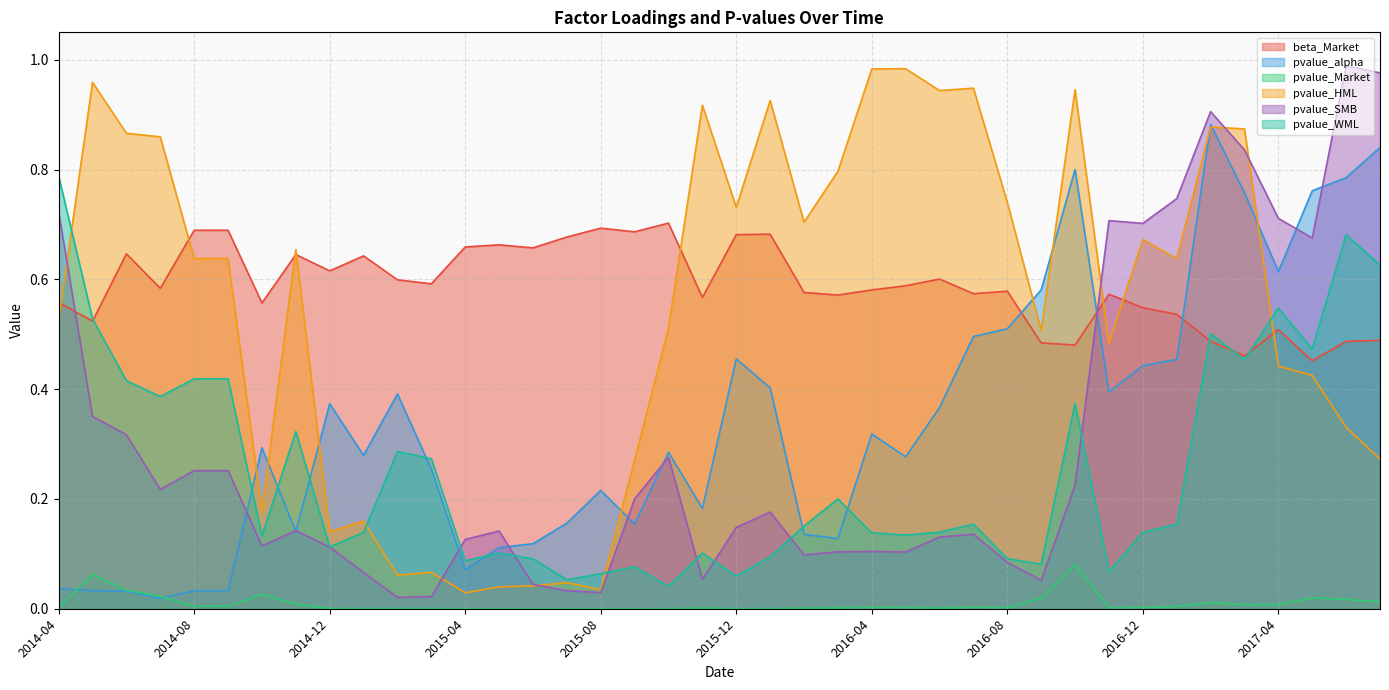

The pvalue_SMB series shows 0.6 at 2017-02. True or false?

False